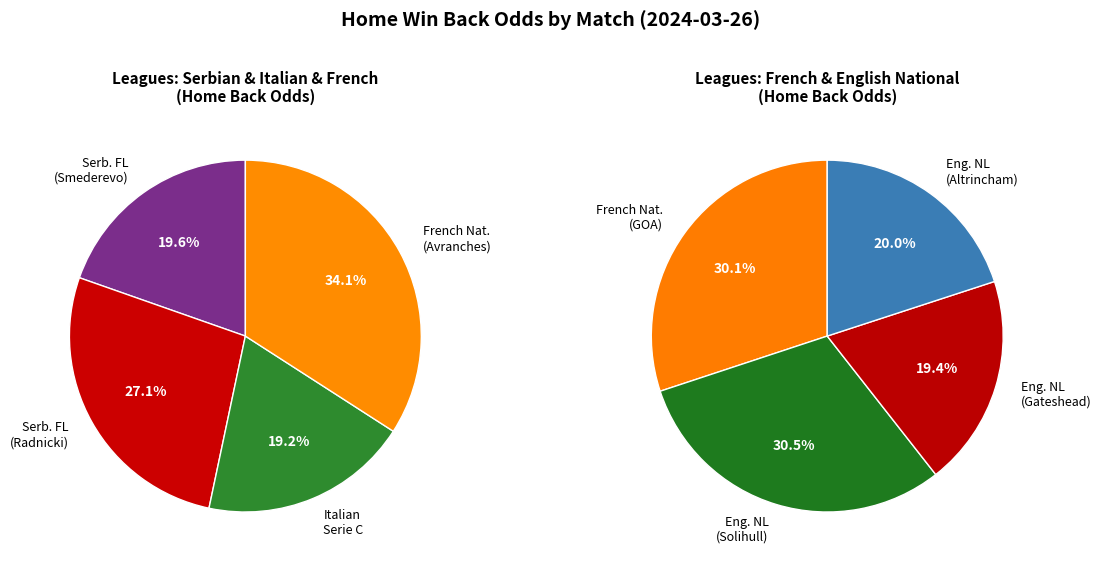

Which slice is the smallest?

Italian Serie C